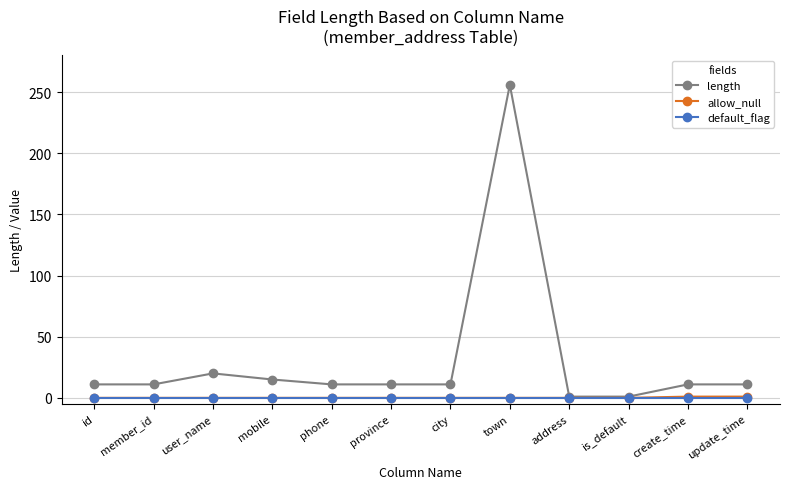

Is this an area chart (filled region under the line)?

No